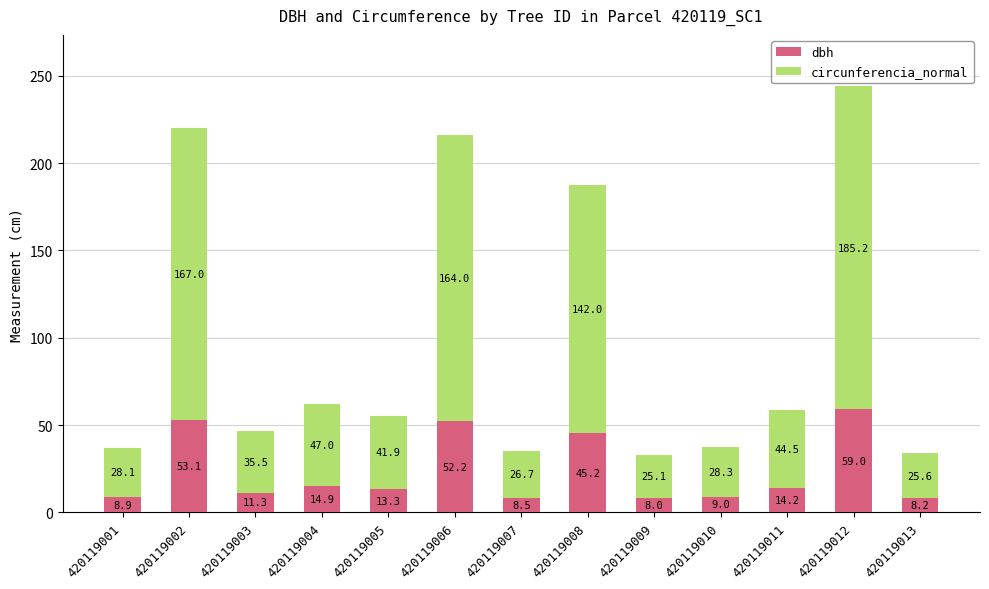

At which label does dbh first exceed 13?

420119002